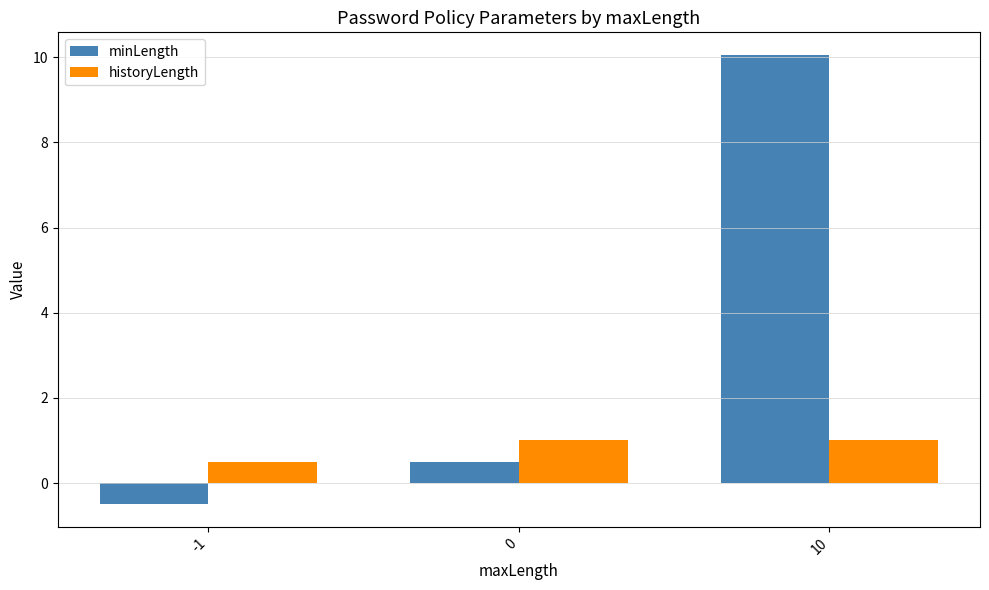

How many negative values does the minLength series have?

1